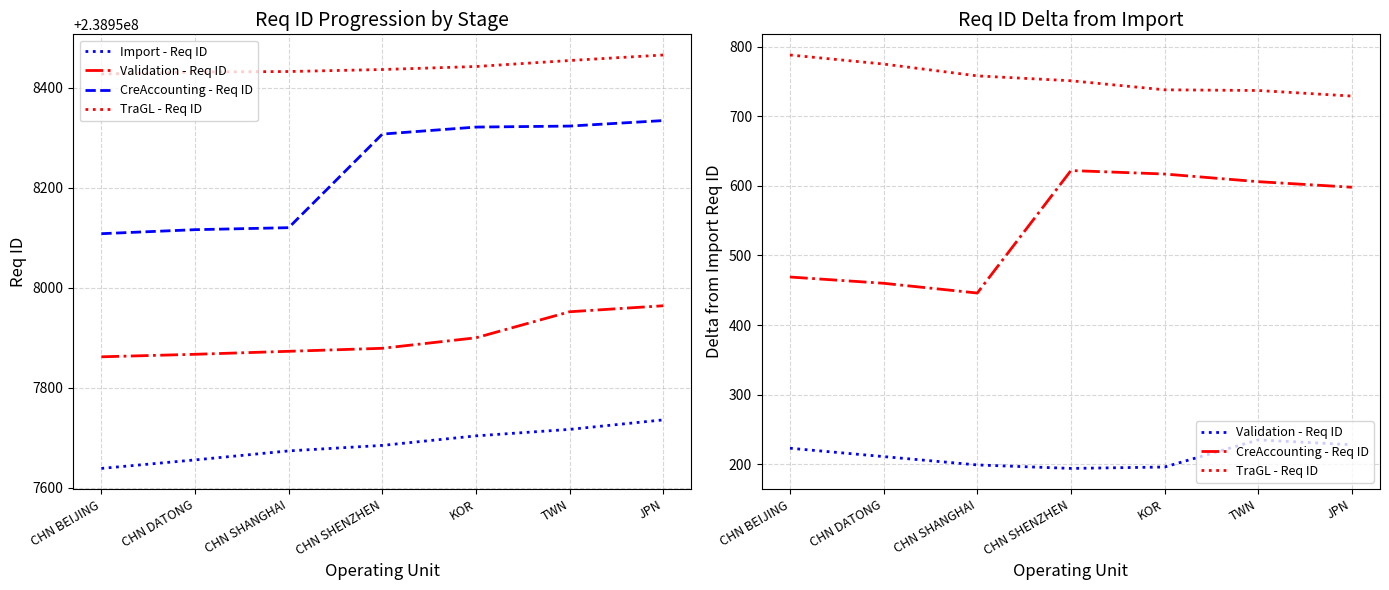

How many lines are shown in the chart?

4